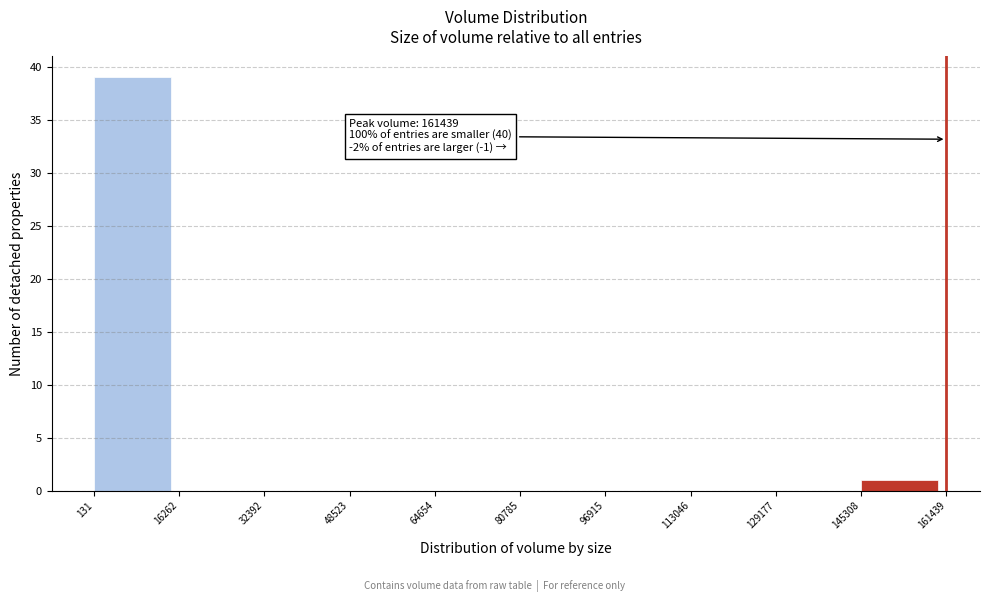

Over which range of the x-axis is the bar tallest?

131 to 16262